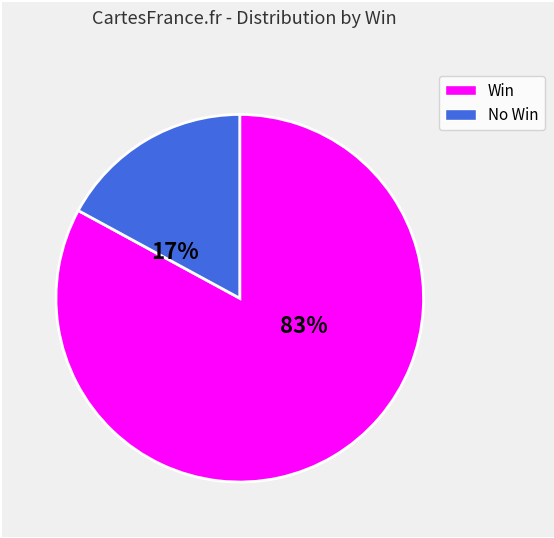

To the nearest percent, what is the difference between the largest and smallest slice percentages?

66%